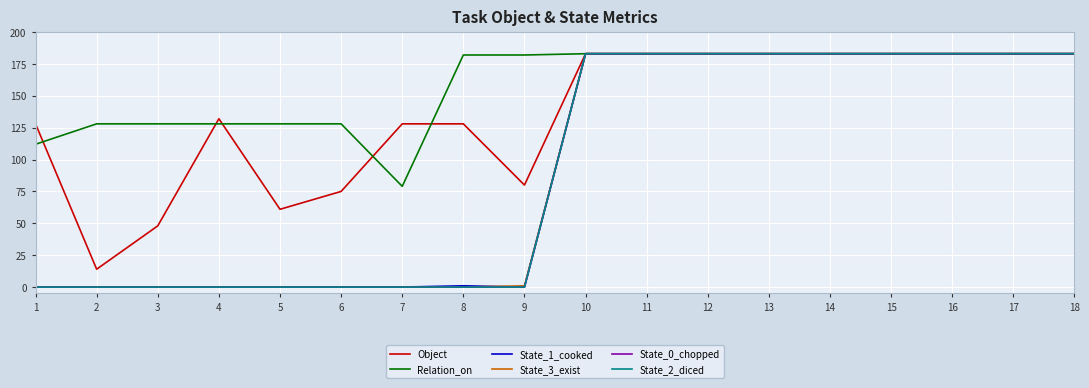

What is the difference between the second highest and minimum values in the State_1_cooked series?

183